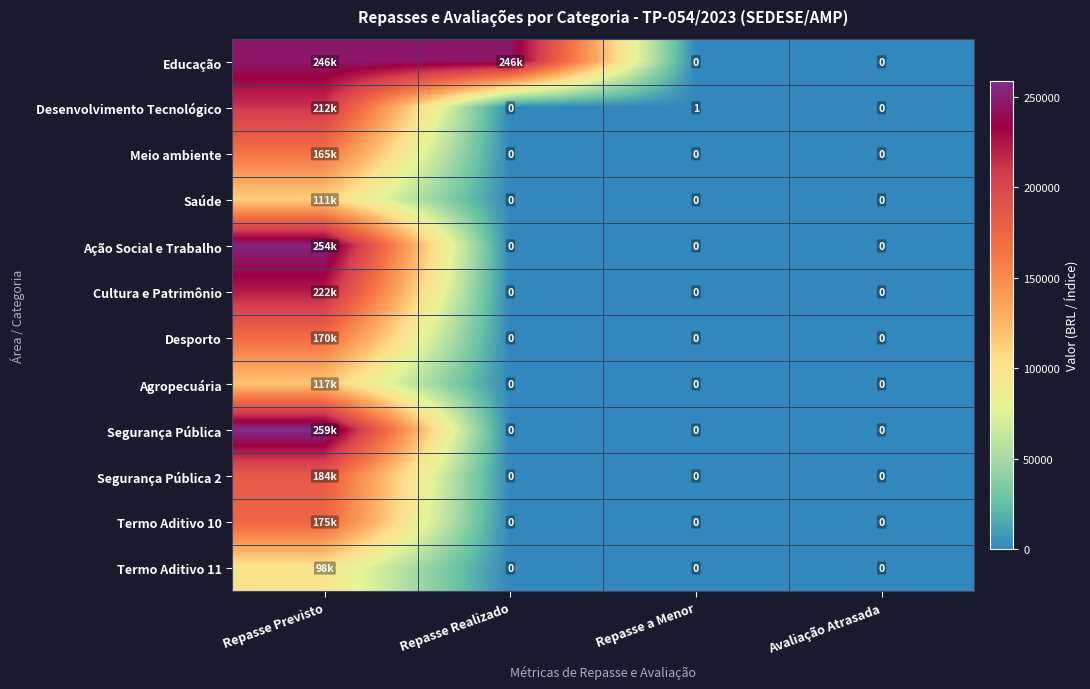

Which has a higher value, Repasse Previsto or Repasse a Menor?

Repasse Previsto